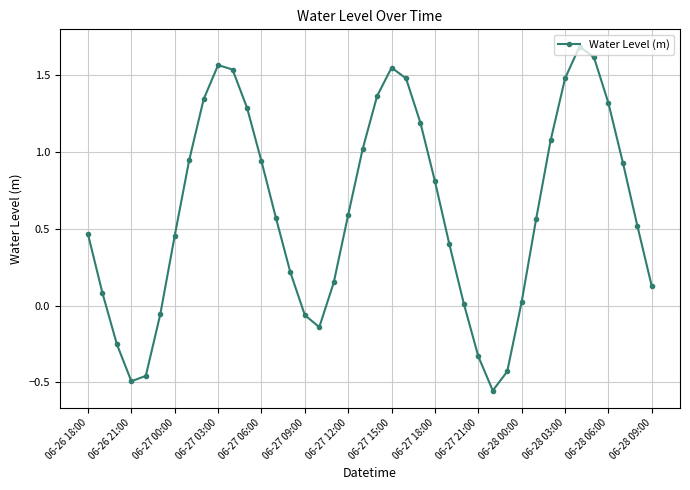

How many interior local valleys (lower than both neighbors) does the data have?

3